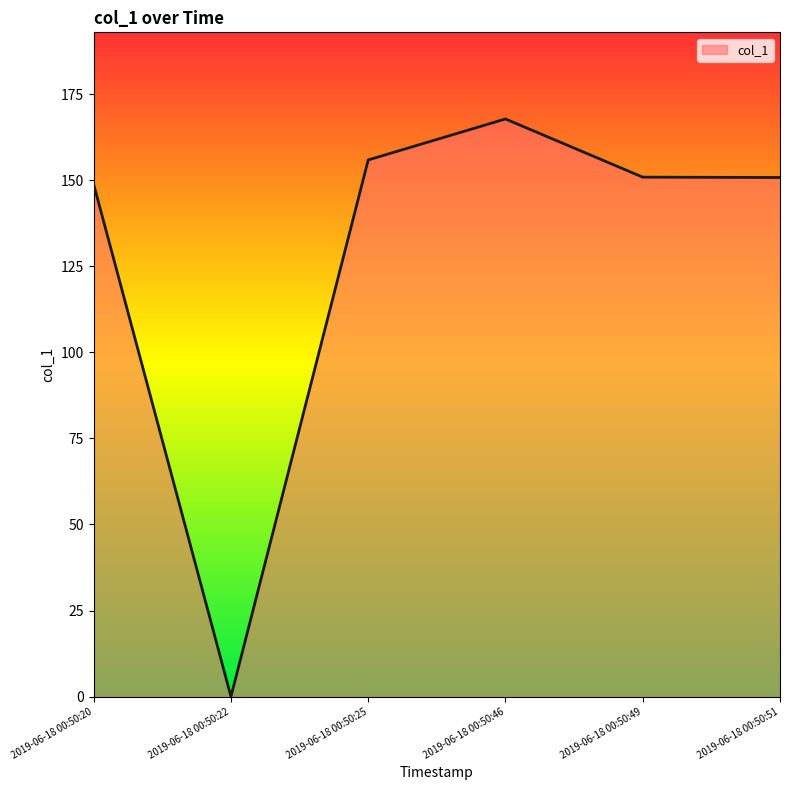

Which category has the highest value across all series?

2019-06-18 00:50:46